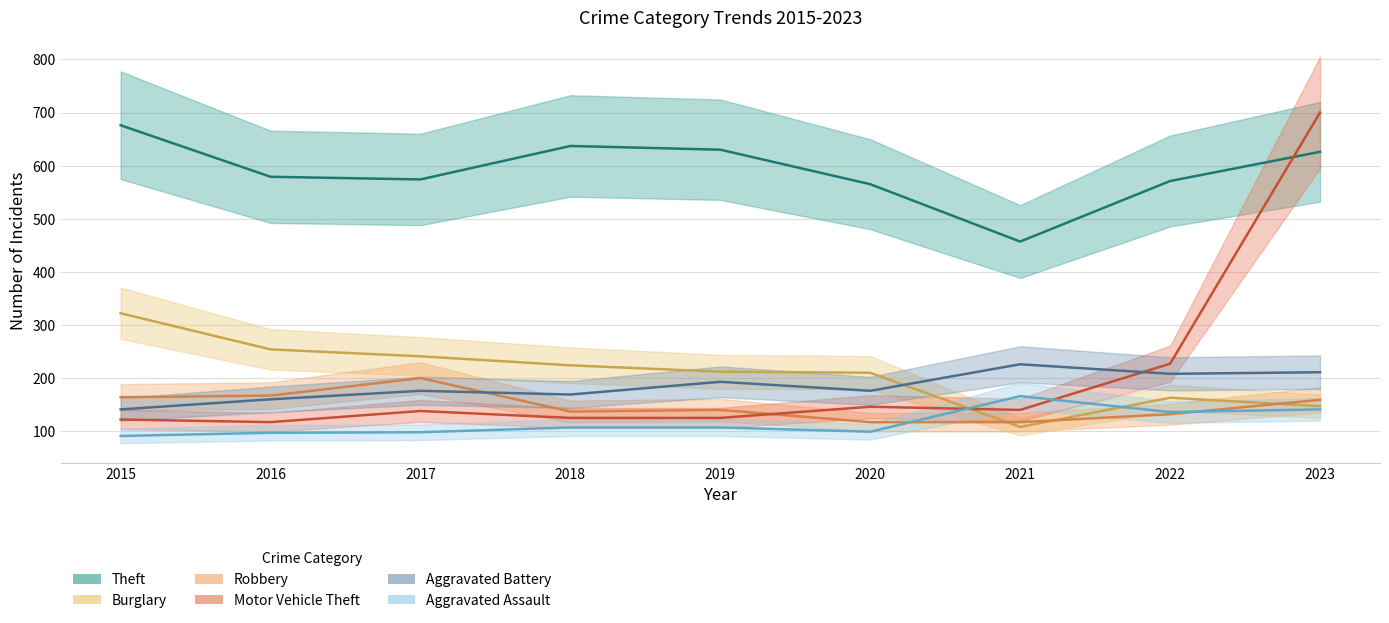

Reading left to right, transcribe all the data shown in this chart.

Theft: 2015=676	2016=579	2017=574	2018=637	2019=630	2020=565	2021=457	2022=571	2023=626
Burglary: 2015=322	2016=254	2017=241	2018=224	2019=212	2020=210	2021=108	2022=163	2023=147
Robbery: 2015=164	2016=167	2017=200	2018=137	2019=140	2020=117	2021=117	2022=132	2023=159
Motor Vehicle Theft: 2015=122	2016=117	2017=138	2018=125	2019=125	2020=146	2021=140	2022=227	2023=700
Aggravated Battery: 2015=141	2016=160	2017=176	2018=169	2019=193	2020=176	2021=226	2022=208	2023=211
Aggravated Assault: 2015=91	2016=97	2017=98	2018=107	2019=107	2020=99	2021=166	2022=136	2023=141